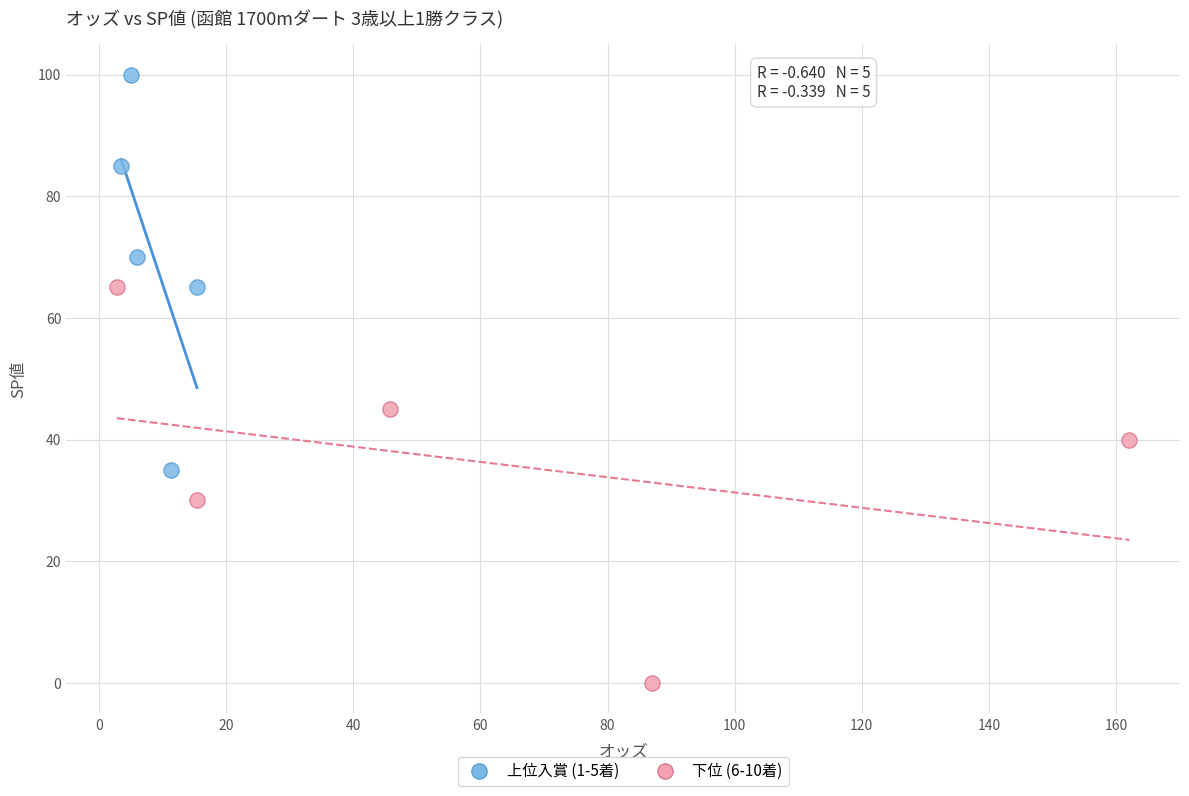

What are all the series names shown in the legend?

上位入賞 (1-5着), 下位 (6-10着)